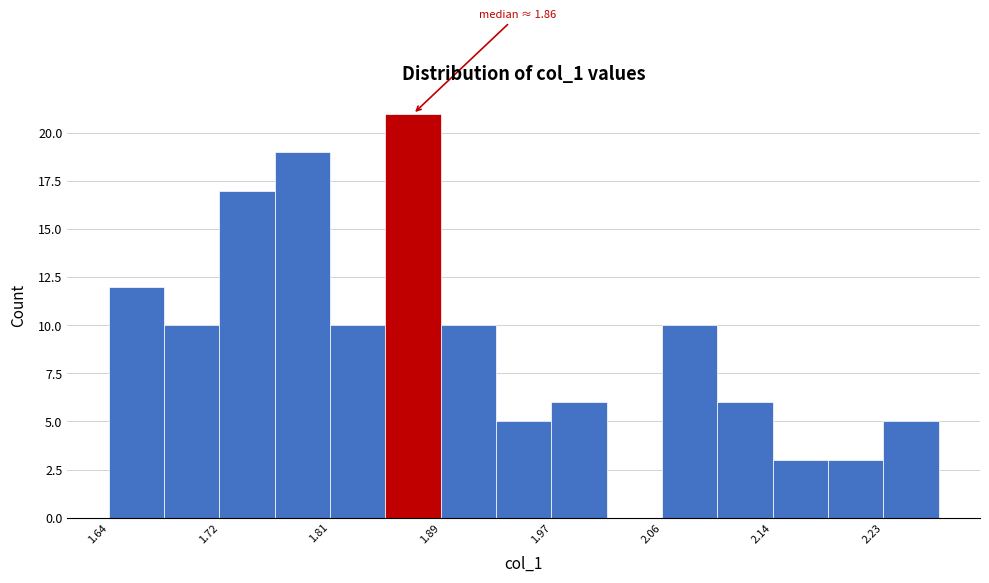

Over which range of the x-axis is the bar tallest?

1.85 to 1.89